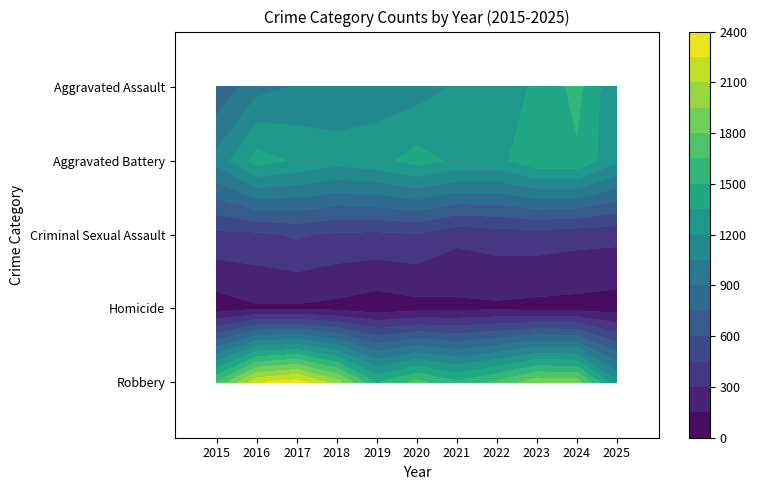

How many data points in Criminal Sexual Assault are less than 413?

5